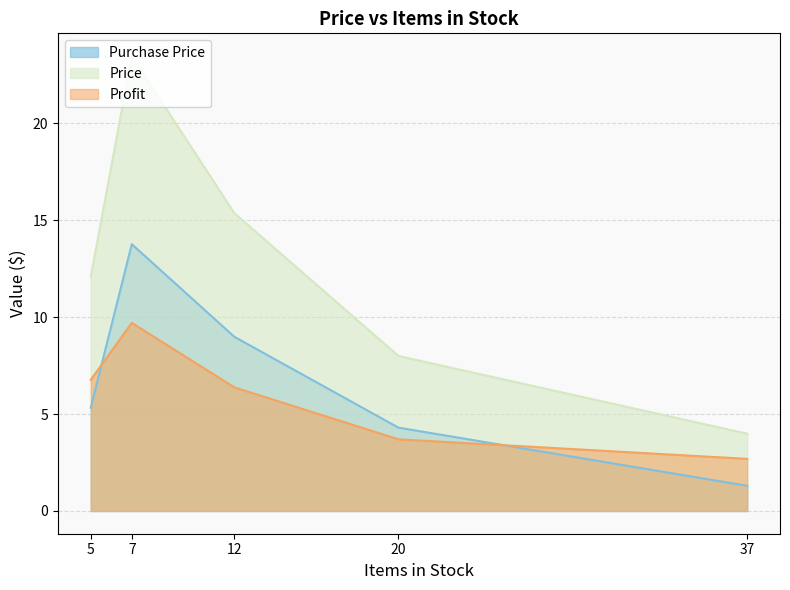

List the labels in order of Purchase Price value, smallest first.

37, 20, 5, 12, 7